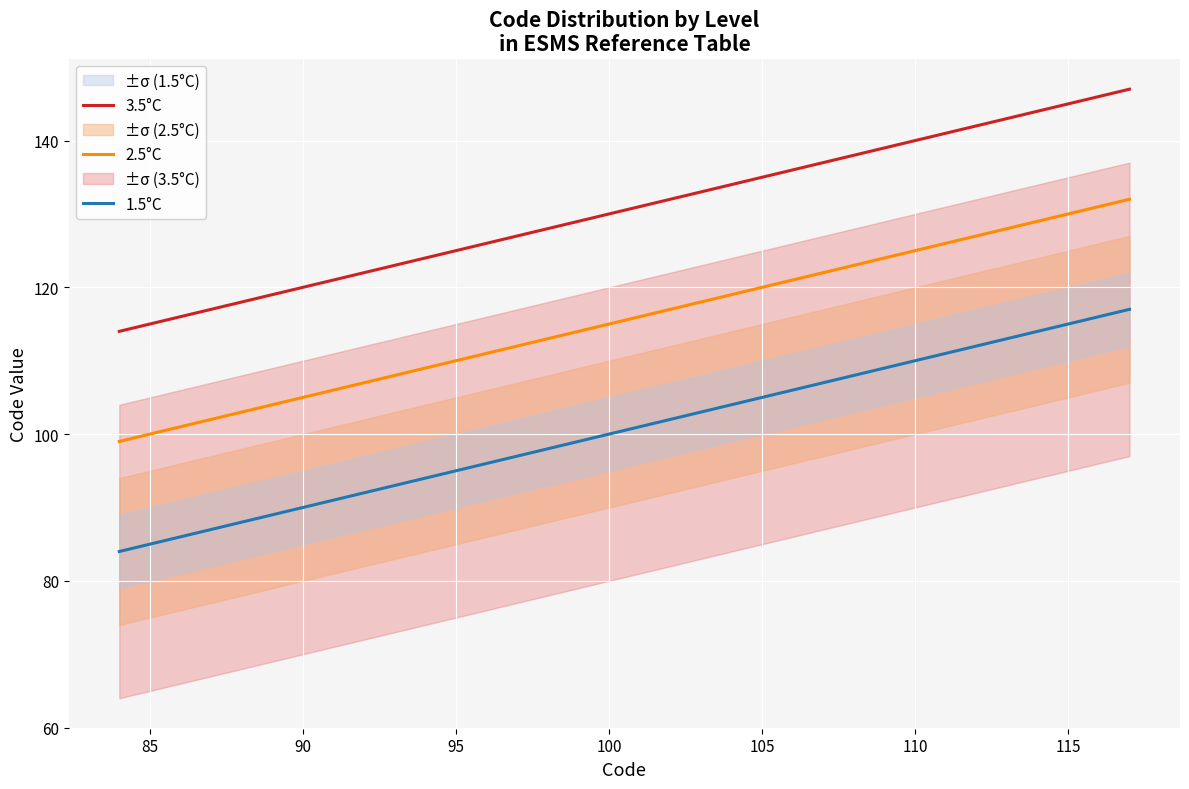

The 1.5°C series shows 175 at 100. True or false?

False